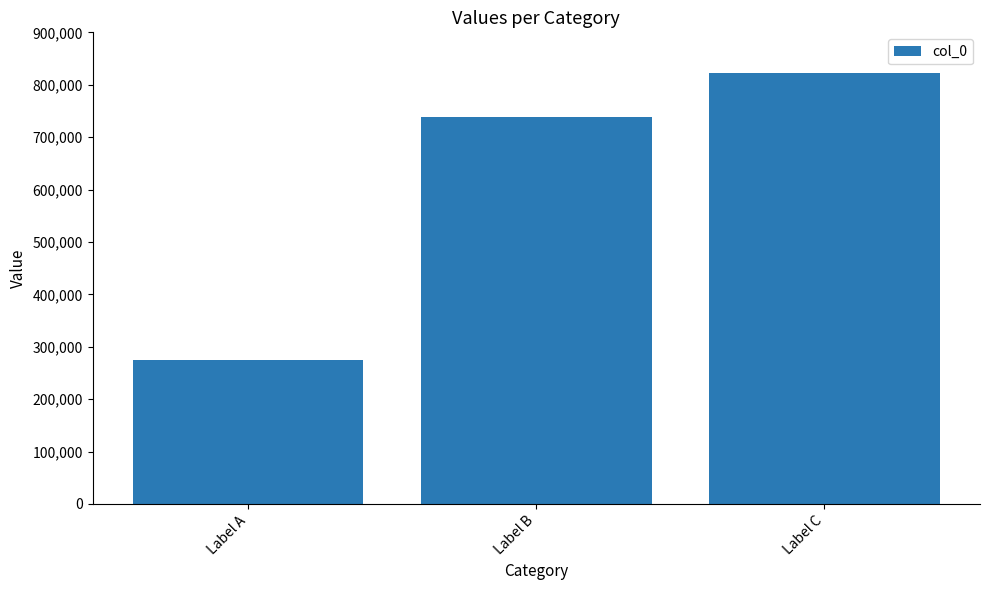

The chart shows a value of 489622 at Label A. True or false?

False